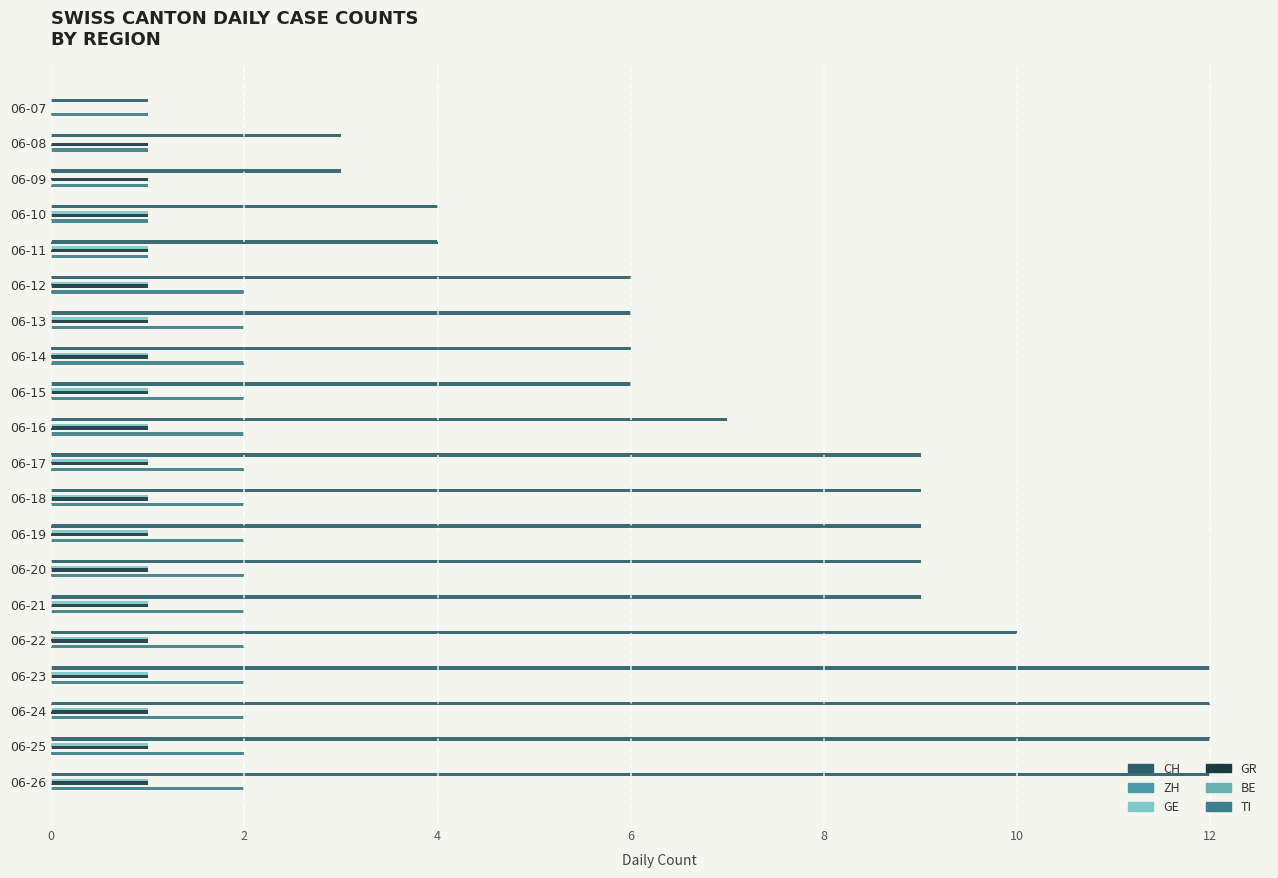

Count the TI values in the range 2 to 3.

15